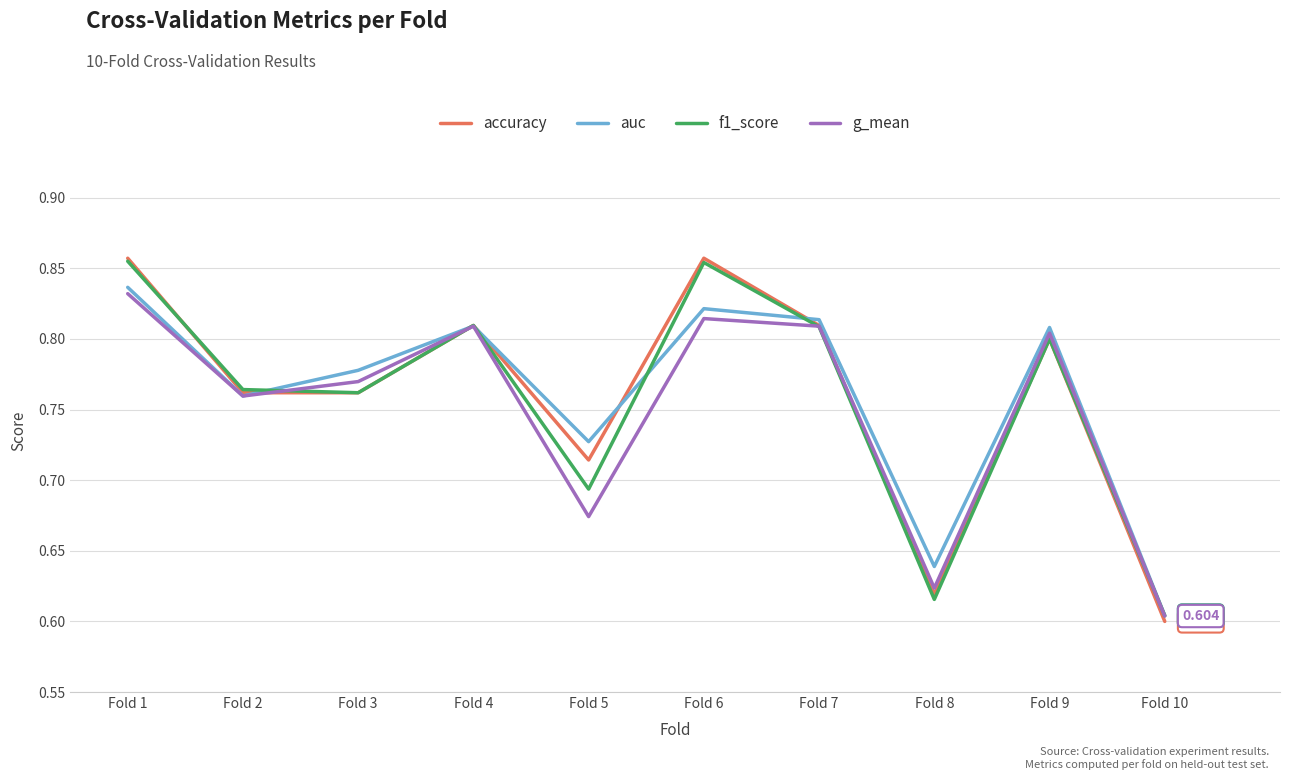

Between Fold 1 and Fold 4, which series saw the biggest shift?

accuracy